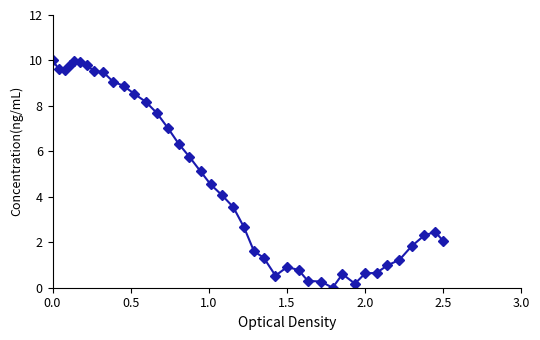

Count the number of categories in the chart.

40